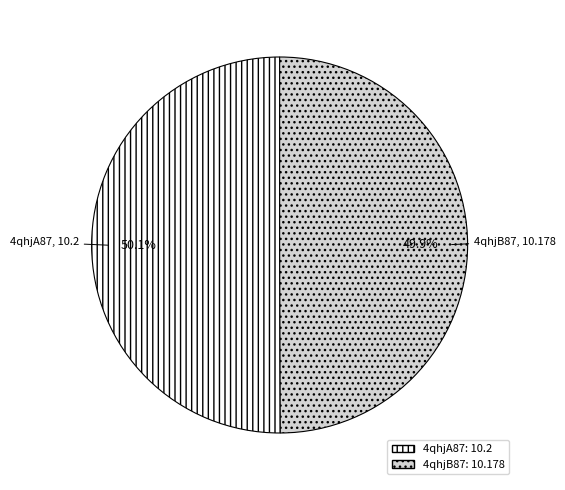

To the nearest percent, what is the average slice percentage?

50%